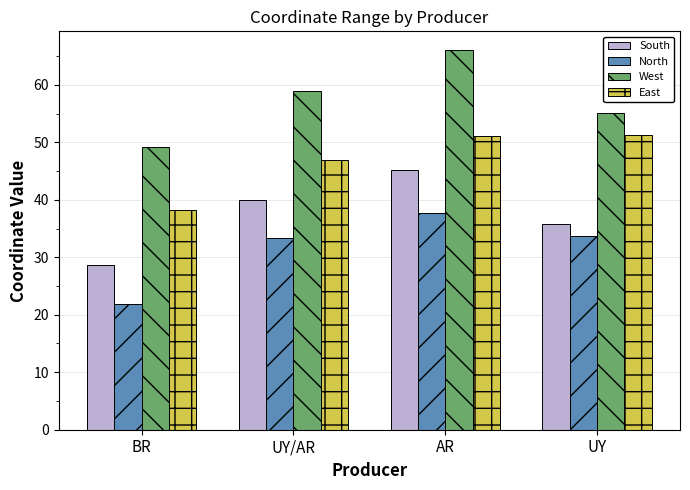

What is the difference between the West values at BR and AR?

16.8